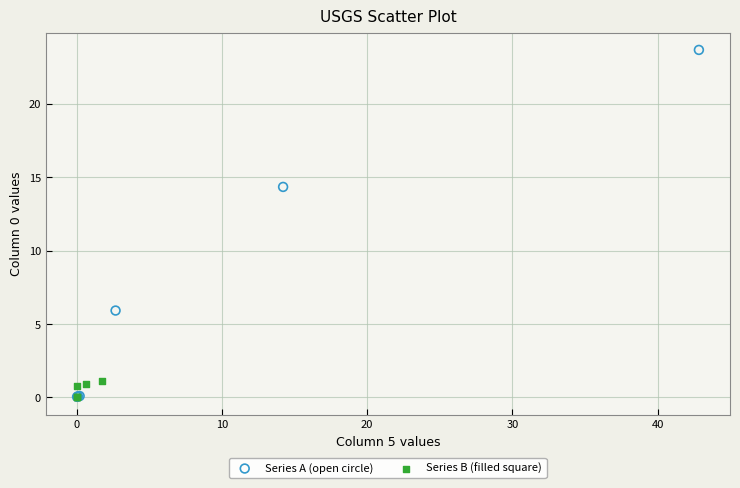

Which series has the widest spread of Y values?

Series A (open circle)